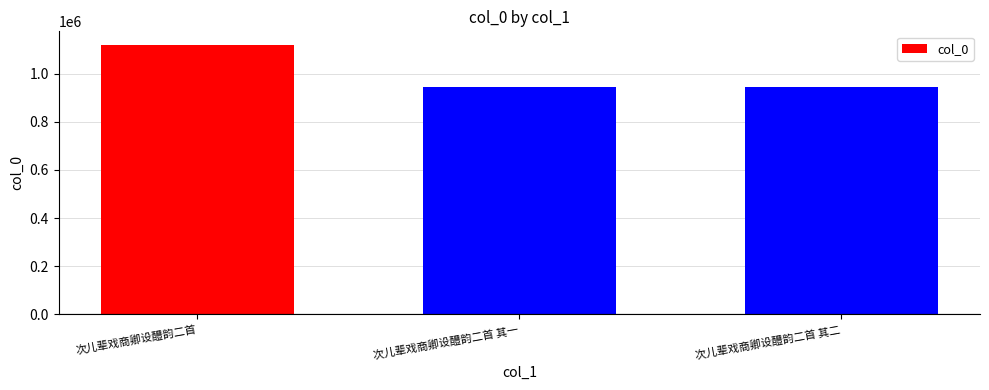

What is the value of the 1st bar from the left?

1119451